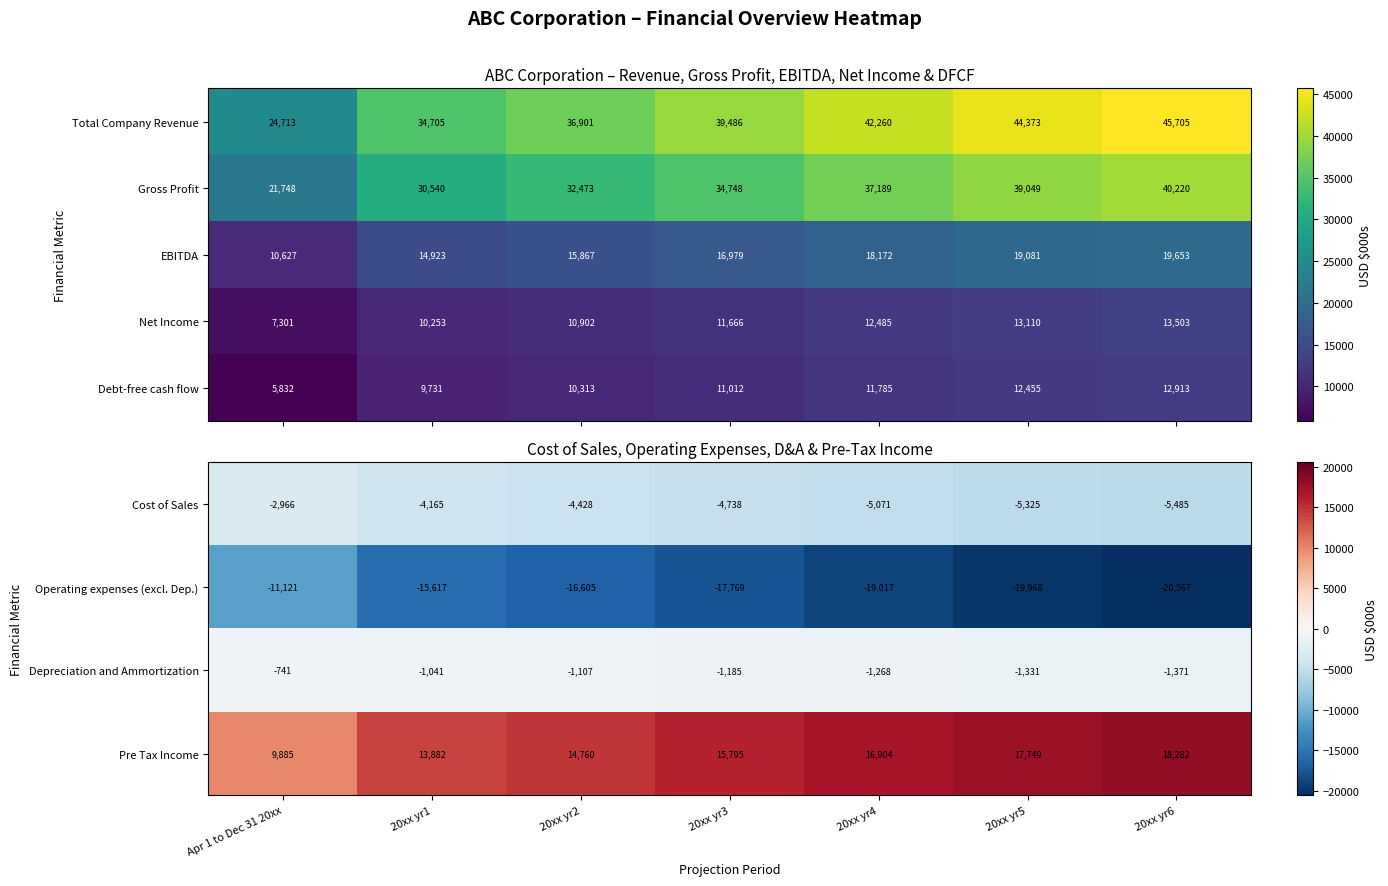

What is the difference between the second highest and minimum values in the Gross Profit series?

17301